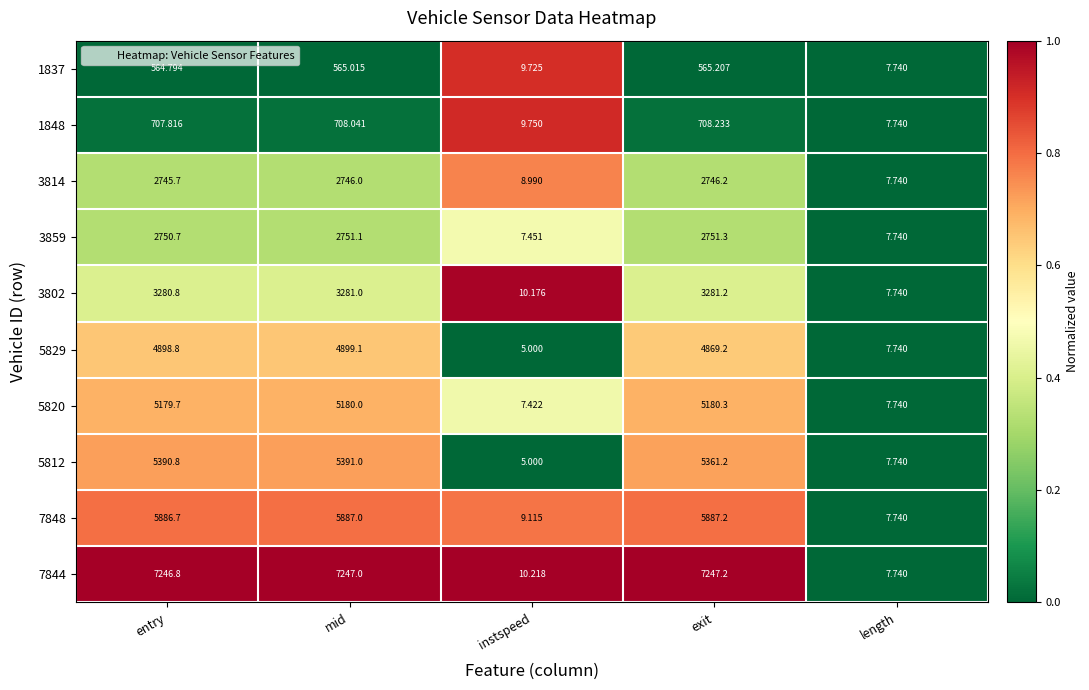

At which label is 7848 closest to 2947?

instspeed